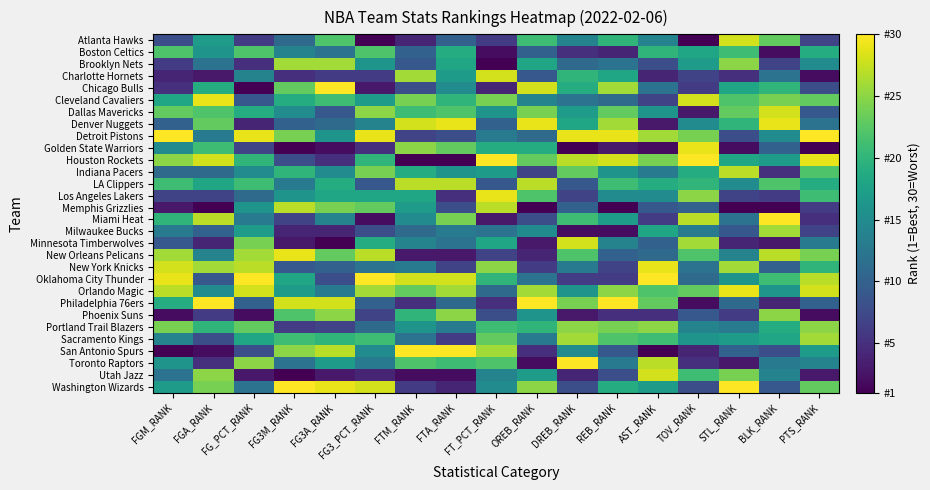

Reading right to left, transcribe all the data shown in this chart.

Atlanta Hawks: PTS_RANK=7	BLK_RANK=23	STL_RANK=28	TOV_RANK=1	AST_RANK=14	REB_RANK=20	DREB_RANK=14	OREB_RANK=21	FT_PCT_RANK=6	FTA_RANK=10	FTM_RANK=4	FG3_PCT_RANK=1	FG3A_RANK=22	FG3M_RANK=11	FG_PCT_RANK=6	FGA_RANK=17	FGM_RANK=8
Boston Celtics: PTS_RANK=19	BLK_RANK=2	STL_RANK=21	TOV_RANK=18	AST_RANK=20	REB_RANK=4	DREB_RANK=5	OREB_RANK=10	FT_PCT_RANK=2	FTA_RANK=19	FTM_RANK=10	FG3_PCT_RANK=22	FG3A_RANK=12	FG3M_RANK=14	FG_PCT_RANK=22	FGA_RANK=16	FGM_RANK=22
Brooklyn Nets: PTS_RANK=15	BLK_RANK=7	STL_RANK=25	TOV_RANK=17	AST_RANK=8	REB_RANK=12	DREB_RANK=11	OREB_RANK=18	FT_PCT_RANK=1	FTA_RANK=18	FTM_RANK=9	FG3_PCT_RANK=16	FG3A_RANK=26	FG3M_RANK=26	FG_PCT_RANK=5	FGA_RANK=12	FGM_RANK=6
Charlotte Hornets: PTS_RANK=2	BLK_RANK=12	STL_RANK=5	TOV_RANK=7	AST_RANK=4	REB_RANK=18	DREB_RANK=20	OREB_RANK=9	FT_PCT_RANK=28	FTA_RANK=17	FTM_RANK=26	FG3_PCT_RANK=6	FG3A_RANK=6	FG3M_RANK=5	FG_PCT_RANK=14	FGA_RANK=3	FGM_RANK=4
Chicago Bulls: PTS_RANK=8	BLK_RANK=20	STL_RANK=18	TOV_RANK=6	AST_RANK=12	REB_RANK=26	DREB_RANK=19	OREB_RANK=28	FT_PCT_RANK=4	FTA_RANK=15	FTM_RANK=8	FG3_PCT_RANK=3	FG3A_RANK=30	FG3M_RANK=23	FG_PCT_RANK=1	FGA_RANK=19	FGM_RANK=5
Cleveland Cavaliers: PTS_RANK=23	BLK_RANK=24	STL_RANK=22	TOV_RANK=28	AST_RANK=7	REB_RANK=11	DREB_RANK=12	OREB_RANK=14	FT_PCT_RANK=24	FTA_RANK=20	FTM_RANK=24	FG3_PCT_RANK=17	FG3A_RANK=21	FG3M_RANK=19	FG_PCT_RANK=9	FGA_RANK=29	FGM_RANK=18
Dallas Mavericks: PTS_RANK=9	BLK_RANK=28	STL_RANK=23	TOV_RANK=3	AST_RANK=16	REB_RANK=23	DREB_RANK=17	OREB_RANK=24	FT_PCT_RANK=16	FTA_RANK=22	FTM_RANK=21	FG3_PCT_RANK=25	FG3A_RANK=9	FG3M_RANK=15	FG_PCT_RANK=19	FGA_RANK=22	FGM_RANK=23
Denver Nuggets: PTS_RANK=12	BLK_RANK=29	STL_RANK=20	TOV_RANK=15	AST_RANK=3	REB_RANK=26	DREB_RANK=18	OREB_RANK=29	FT_PCT_RANK=10	FTA_RANK=29	FTM_RANK=28	FG3_PCT_RANK=14	FG3A_RANK=11	FG3M_RANK=10	FG_PCT_RANK=4	FGA_RANK=23	FGM_RANK=10
Detroit Pistons: PTS_RANK=30	BLK_RANK=15	STL_RANK=8	TOV_RANK=24	AST_RANK=26	REB_RANK=29	DREB_RANK=29	OREB_RANK=11	FT_PCT_RANK=13	FTA_RANK=8	FTM_RANK=7	FG3_PCT_RANK=29	FG3A_RANK=16	FG3M_RANK=24	FG_PCT_RANK=29	FGA_RANK=13	FGM_RANK=30
Golden State Warriors: PTS_RANK=1	BLK_RANK=10	STL_RANK=2	TOV_RANK=29	AST_RANK=2	REB_RANK=3	DREB_RANK=1	OREB_RANK=19	FT_PCT_RANK=19	FTA_RANK=23	FTM_RANK=25	FG3_PCT_RANK=5	FG3A_RANK=2	FG3M_RANK=1	FG_PCT_RANK=7	FGA_RANK=21	FGM_RANK=15
Houston Rockets: PTS_RANK=29	BLK_RANK=17	STL_RANK=18	TOV_RANK=30	AST_RANK=24	REB_RANK=28	DREB_RANK=27	OREB_RANK=23	FT_PCT_RANK=30	FTA_RANK=1	FTM_RANK=1	FG3_PCT_RANK=20	FG3A_RANK=5	FG3M_RANK=8	FG_PCT_RANK=20	FGA_RANK=28	FGM_RANK=25
Indiana Pacers: PTS_RANK=22	BLK_RANK=5	STL_RANK=27	TOV_RANK=19	AST_RANK=13	REB_RANK=16	DREB_RANK=23	OREB_RANK=7	FT_PCT_RANK=17	FTA_RANK=16	FTM_RANK=19	FG3_PCT_RANK=24	FG3A_RANK=15	FG3M_RANK=20	FG_PCT_RANK=15	FGA_RANK=11	FGM_RANK=11
LA Clippers: PTS_RANK=19	BLK_RANK=22	STL_RANK=15	TOV_RANK=20	AST_RANK=19	REB_RANK=21	DREB_RANK=9	OREB_RANK=27	FT_PCT_RANK=9	FTA_RANK=27	FTM_RANK=27	FG3_PCT_RANK=9	FG3A_RANK=19	FG3M_RANK=13	FG_PCT_RANK=21	FGA_RANK=18	FGM_RANK=21
Los Angeles Lakers: PTS_RANK=21	BLK_RANK=6	STL_RANK=7	TOV_RANK=25	AST_RANK=15	REB_RANK=15	DREB_RANK=7	OREB_RANK=22	FT_PCT_RANK=29	FTA_RANK=5	FTM_RANK=18	FG3_PCT_RANK=18	FG3A_RANK=18	FG3M_RANK=16	FG_PCT_RANK=11	FGA_RANK=7	FGM_RANK=7
Memphis Grizzlies: PTS_RANK=6	BLK_RANK=1	STL_RANK=1	TOV_RANK=10	AST_RANK=9	REB_RANK=1	DREB_RANK=10	OREB_RANK=1	FT_PCT_RANK=27	FTA_RANK=8	FTM_RANK=17	FG3_PCT_RANK=23	FG3A_RANK=24	FG3M_RANK=27	FG_PCT_RANK=16	FGA_RANK=1	FGM_RANK=3
Miami Heat: PTS_RANK=5	BLK_RANK=30	STL_RANK=12	TOV_RANK=27	AST_RANK=6	REB_RANK=17	DREB_RANK=21	OREB_RANK=8	FT_PCT_RANK=3	FTA_RANK=24	FTM_RANK=15	FG3_PCT_RANK=2	FG3A_RANK=14	FG3M_RANK=7	FG_PCT_RANK=13	FGA_RANK=27	FGM_RANK=20
Milwaukee Bucks: PTS_RANK=7	BLK_RANK=26	STL_RANK=9	TOV_RANK=13	AST_RANK=18	REB_RANK=2	DREB_RANK=2	OREB_RANK=15	FT_PCT_RANK=12	FTA_RANK=13	FTM_RANK=11	FG3_PCT_RANK=8	FG3A_RANK=4	FG3M_RANK=4	FG_PCT_RANK=17	FGA_RANK=10	FGM_RANK=13
Minnesota Timberwolves: PTS_RANK=13	BLK_RANK=3	STL_RANK=4	TOV_RANK=26	AST_RANK=10	REB_RANK=14	DREB_RANK=28	OREB_RANK=3	FT_PCT_RANK=18	FTA_RANK=12	FTM_RANK=14	FG3_PCT_RANK=19	FG3A_RANK=1	FG3M_RANK=3	FG_PCT_RANK=24	FGA_RANK=4	FGM_RANK=9
New Orleans Pelicans: PTS_RANK=24	BLK_RANK=27	STL_RANK=14	TOV_RANK=22	AST_RANK=11	REB_RANK=10	DREB_RANK=22	OREB_RANK=4	FT_PCT_RANK=7	FTA_RANK=3	FTM_RANK=3	FG3_PCT_RANK=27	FG3A_RANK=23	FG3M_RANK=29	FG_PCT_RANK=26	FGA_RANK=14	FGM_RANK=26
New York Knicks: PTS_RANK=20	BLK_RANK=10	STL_RANK=26	TOV_RANK=12	AST_RANK=29	REB_RANK=7	DREB_RANK=13	OREB_RANK=6	FT_PCT_RANK=25	FTA_RANK=7	FTM_RANK=13	FG3_PCT_RANK=12	FG3A_RANK=10	FG3M_RANK=9	FG_PCT_RANK=27	FGA_RANK=26	FGM_RANK=28
Oklahoma City Thunder: PTS_RANK=27	BLK_RANK=21	STL_RANK=16	TOV_RANK=11	AST_RANK=30	REB_RANK=6	DREB_RANK=6	OREB_RANK=12	FT_PCT_RANK=20	FTA_RANK=28	FTM_RANK=28	FG3_PCT_RANK=30	FG3A_RANK=8	FG3M_RANK=18	FG_PCT_RANK=30	FGA_RANK=9	FGM_RANK=29
Orlando Magic: PTS_RANK=28	BLK_RANK=16	STL_RANK=29	TOV_RANK=23	AST_RANK=22	REB_RANK=25	DREB_RANK=16	OREB_RANK=26	FT_PCT_RANK=11	FTA_RANK=26	FTM_RANK=23	FG3_PCT_RANK=26	FG3A_RANK=13	FG3M_RANK=17	FG_PCT_RANK=28	FGA_RANK=15	FGM_RANK=27
Philadelphia 76ers: PTS_RANK=10	BLK_RANK=4	STL_RANK=11	TOV_RANK=2	AST_RANK=23	REB_RANK=30	DREB_RANK=24	OREB_RANK=30	FT_PCT_RANK=5	FTA_RANK=11	FTM_RANK=5	FG3_PCT_RANK=10	FG3A_RANK=28	FG3M_RANK=28	FG_PCT_RANK=10	FGA_RANK=30	FGM_RANK=19
Phoenix Suns: PTS_RANK=2	BLK_RANK=25	STL_RANK=6	TOV_RANK=9	AST_RANK=5	REB_RANK=5	DREB_RANK=3	OREB_RANK=16	FT_PCT_RANK=8	FTA_RANK=25	FTM_RANK=20	FG3_PCT_RANK=7	FG3A_RANK=25	FG3M_RANK=22	FG_PCT_RANK=2	FGA_RANK=6	FGM_RANK=2
Portland Trail Blazers: PTS_RANK=25	BLK_RANK=19	STL_RANK=13	TOV_RANK=14	AST_RANK=25	REB_RANK=24	DREB_RANK=25	OREB_RANK=20	FT_PCT_RANK=21	FTA_RANK=13	FTM_RANK=16	FG3_PCT_RANK=11	FG3A_RANK=7	FG3M_RANK=6	FG_PCT_RANK=23	FGA_RANK=20	FGM_RANK=24
Sacramento Kings: PTS_RANK=26	BLK_RANK=18	STL_RANK=17	TOV_RANK=16	AST_RANK=21	REB_RANK=22	DREB_RANK=26	OREB_RANK=13	FT_PCT_RANK=23	FTA_RANK=6	FTM_RANK=12	FG3_PCT_RANK=21	FG3A_RANK=20	FG3M_RANK=21	FG_PCT_RANK=18	FGA_RANK=8	FGM_RANK=14
San Antonio Spurs: PTS_RANK=17	BLK_RANK=8	STL_RANK=10	TOV_RANK=4	AST_RANK=1	REB_RANK=9	DREB_RANK=15	OREB_RANK=5	FT_PCT_RANK=26	FTA_RANK=30	FTM_RANK=30	FG3_PCT_RANK=15	FG3A_RANK=27	FG3M_RANK=25	FG_PCT_RANK=8	FGA_RANK=2	FGM_RANK=1
Toronto Raptors: PTS_RANK=14	BLK_RANK=13	STL_RANK=3	TOV_RANK=5	AST_RANK=27	REB_RANK=13	DREB_RANK=30	OREB_RANK=2	FT_PCT_RANK=22	FTA_RANK=21	FTM_RANK=22	FG3_PCT_RANK=13	FG3A_RANK=17	FG3M_RANK=12	FG_PCT_RANK=25	FGA_RANK=5	FGM_RANK=16
Utah Jazz: PTS_RANK=3	BLK_RANK=14	STL_RANK=24	TOV_RANK=21	AST_RANK=28	REB_RANK=8	DREB_RANK=4	OREB_RANK=17	FT_PCT_RANK=14	FTA_RANK=2	FTM_RANK=2	FG3_PCT_RANK=4	FG3A_RANK=3	FG3M_RANK=1	FG_PCT_RANK=3	FGA_RANK=25	FGM_RANK=12
Washington Wizards: PTS_RANK=23	BLK_RANK=9	STL_RANK=30	TOV_RANK=8	AST_RANK=17	REB_RANK=19	DREB_RANK=8	OREB_RANK=25	FT_PCT_RANK=15	FTA_RANK=4	FTM_RANK=6	FG3_PCT_RANK=28	FG3A_RANK=29	FG3M_RANK=30	FG_PCT_RANK=12	FGA_RANK=24	FGM_RANK=17